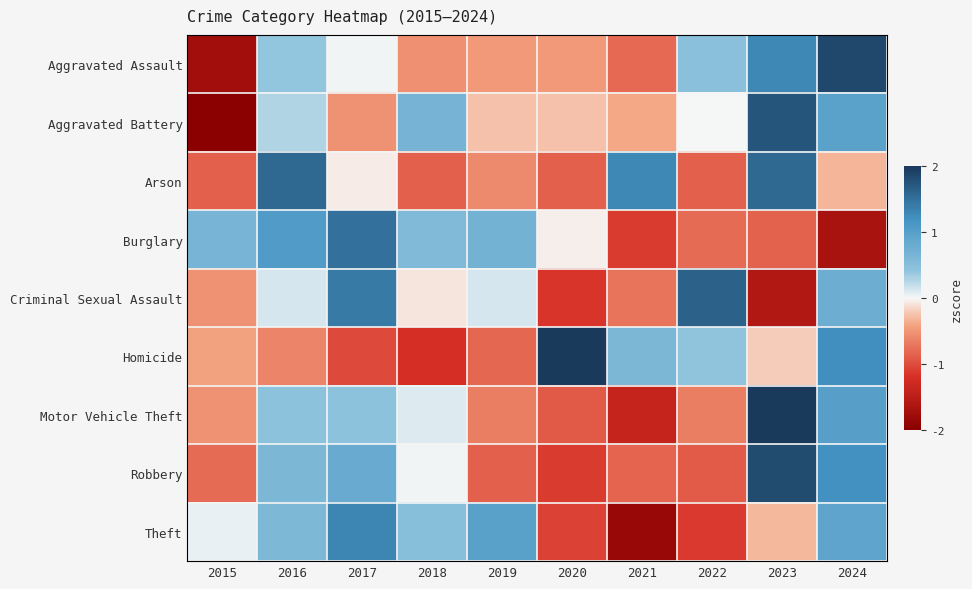

Which has a higher value, 2022 or 2023?

2023